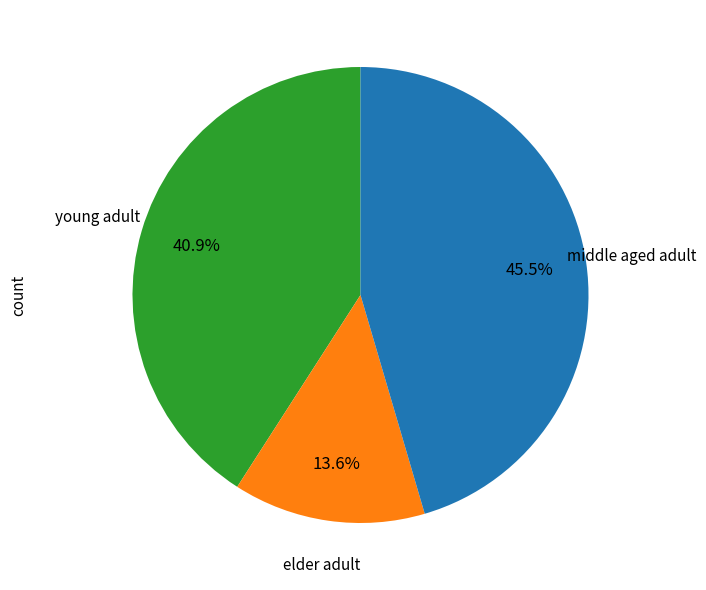

Is there a majority slice in this chart?

No